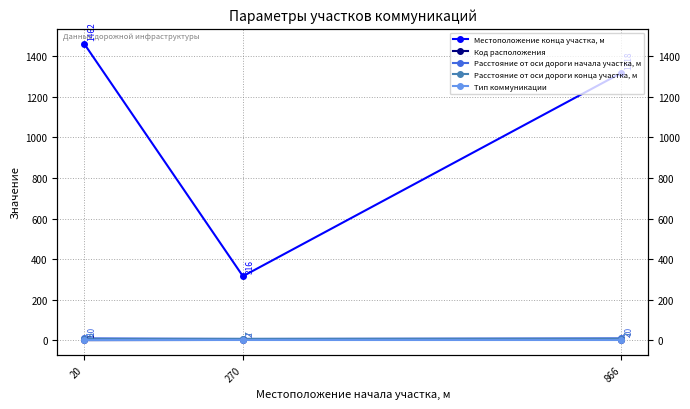

What is the greatest value displayed?

1462